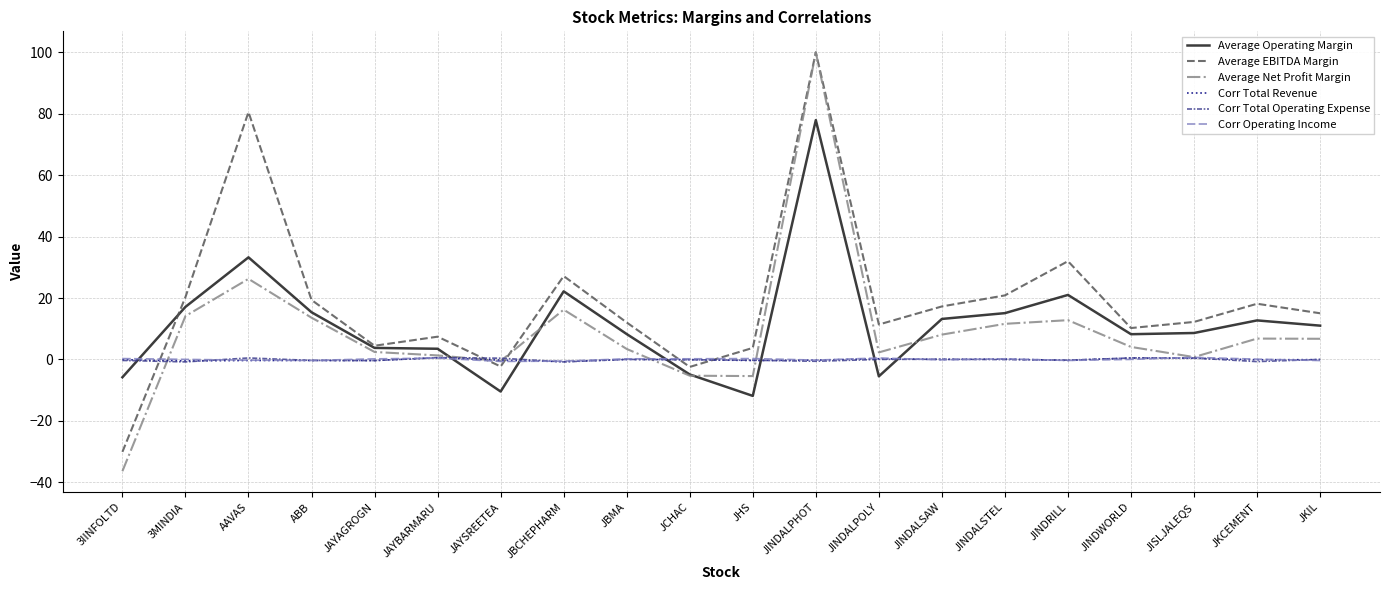

Which series has the largest total across all categories?

Average EBITDA Margin